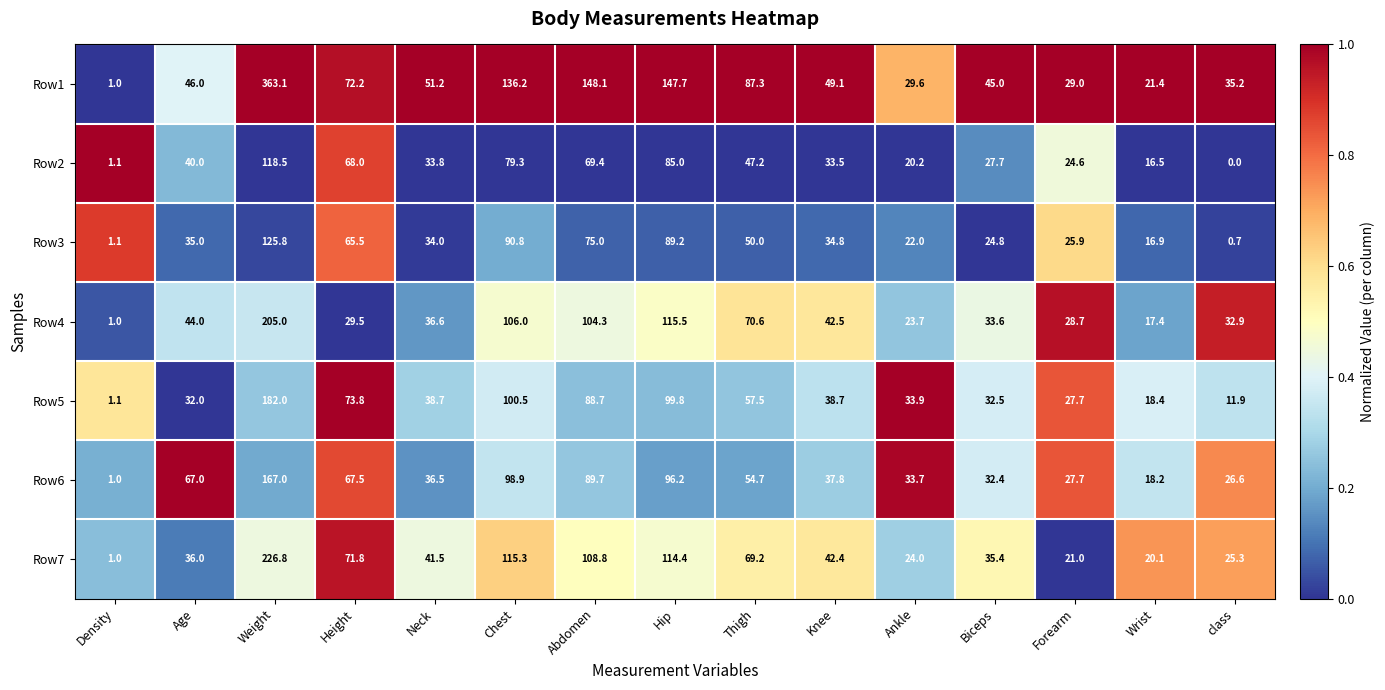

Which series has the largest total across all categories?

Row1